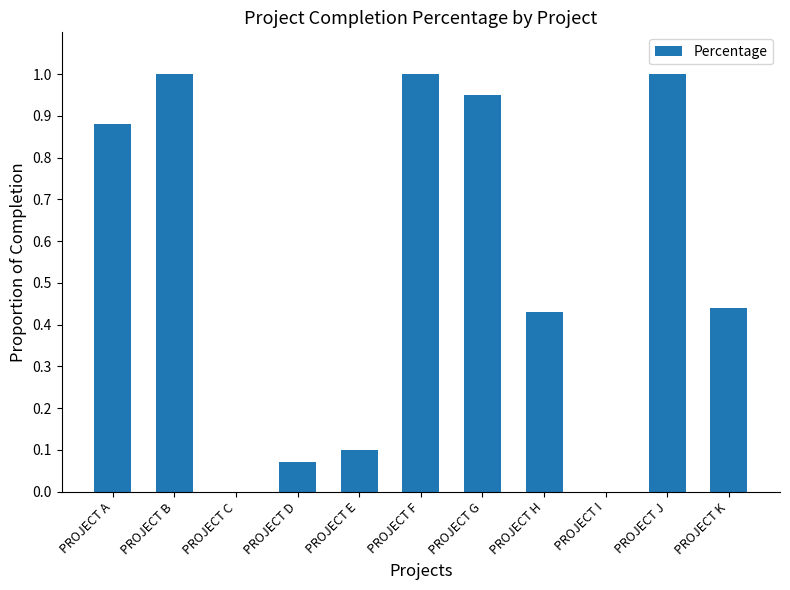

What is the greatest value displayed?

1.0